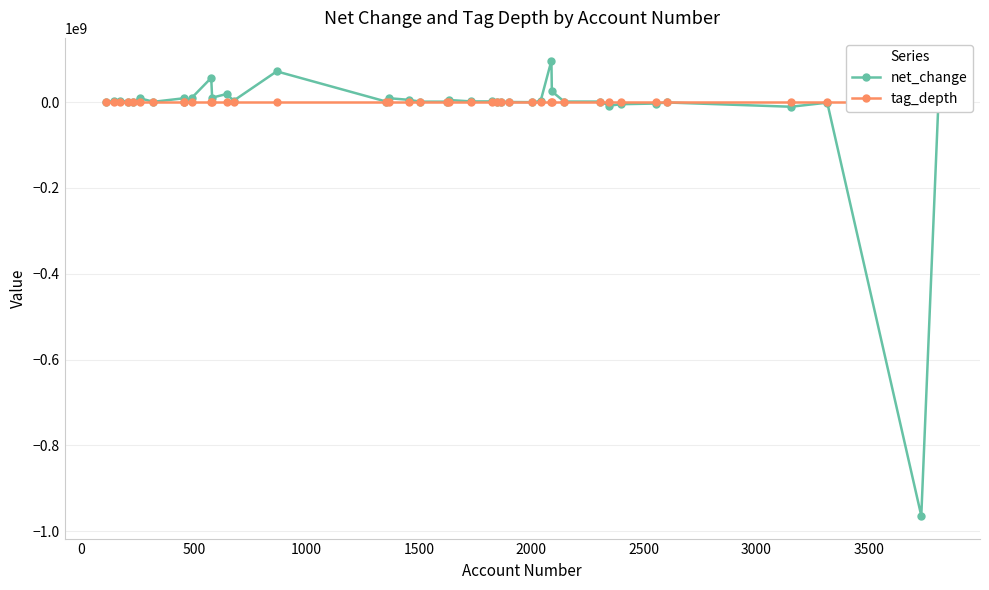

List the series in order of their peak value, highest first.

net_change, tag_depth